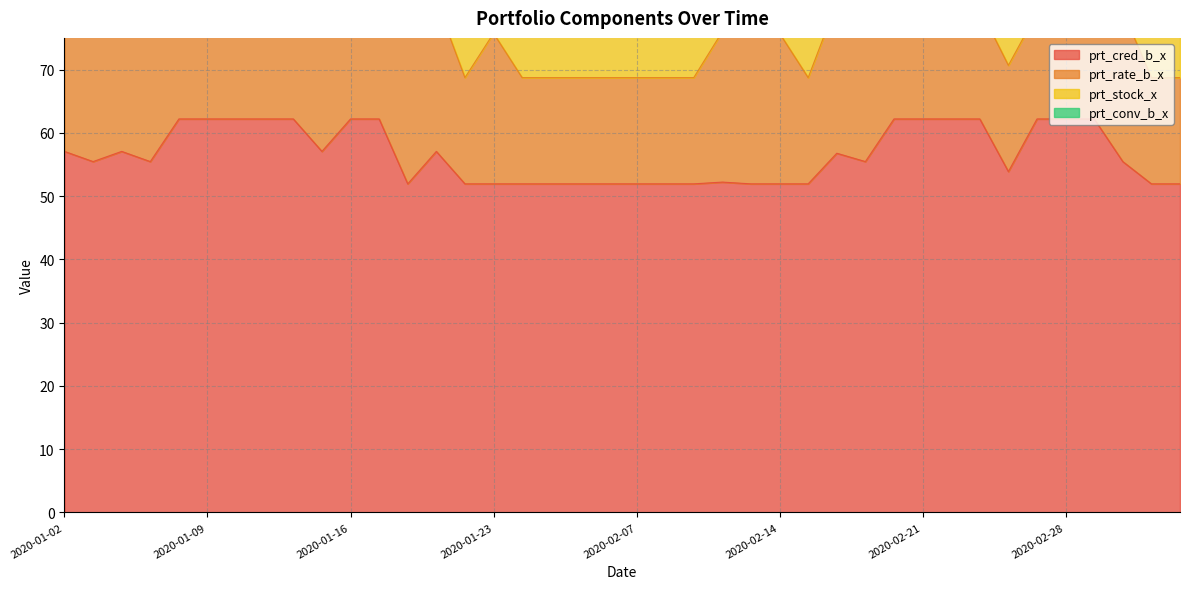

What is the average value of the prt_stock_x series?

10.8